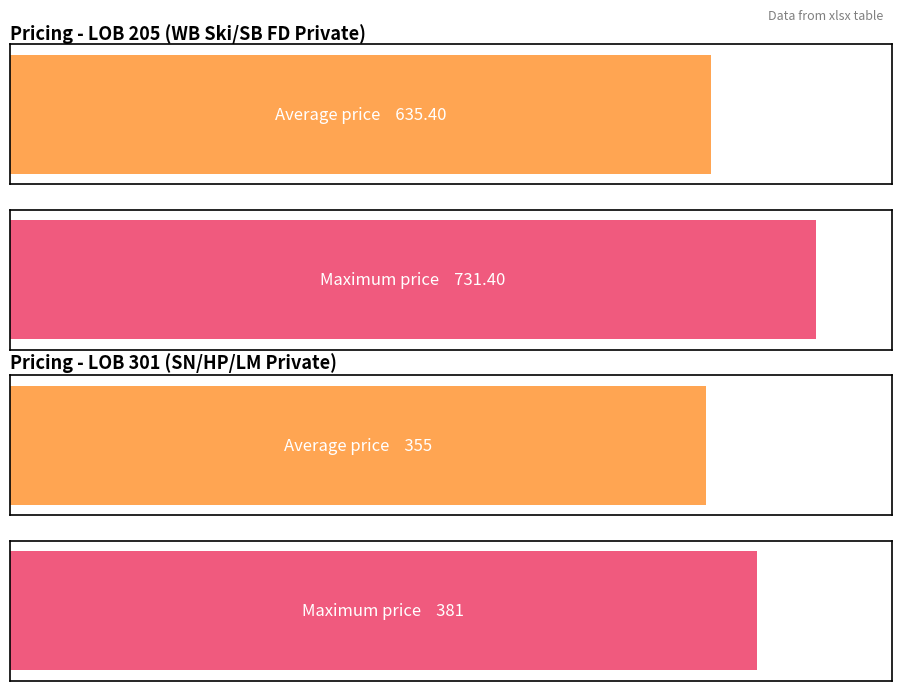

List the series in order of their overall mean, highest first.

Maximum price, Average price